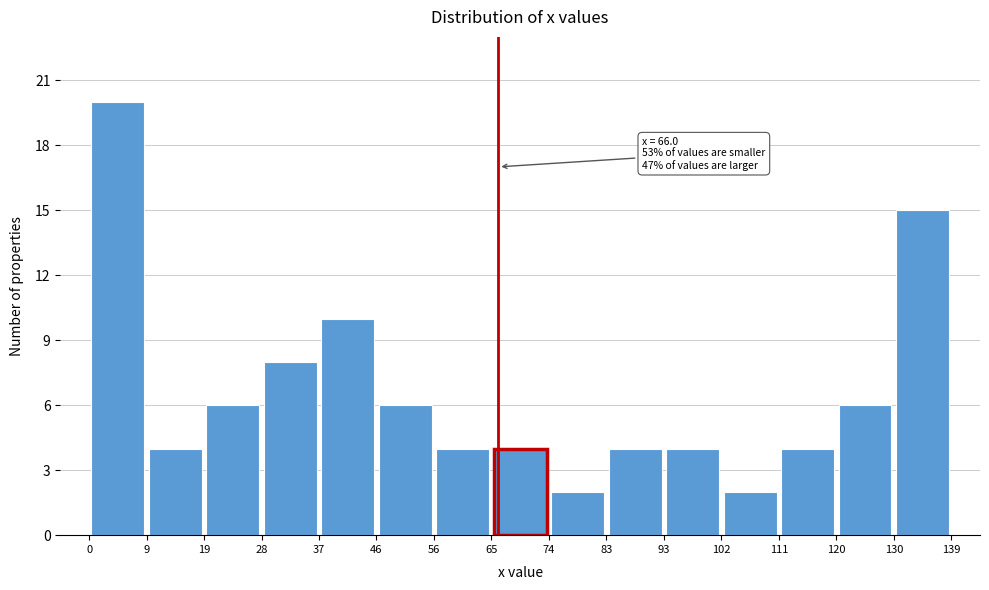

Which range on the x-axis has the tallest bar?

0 to 9